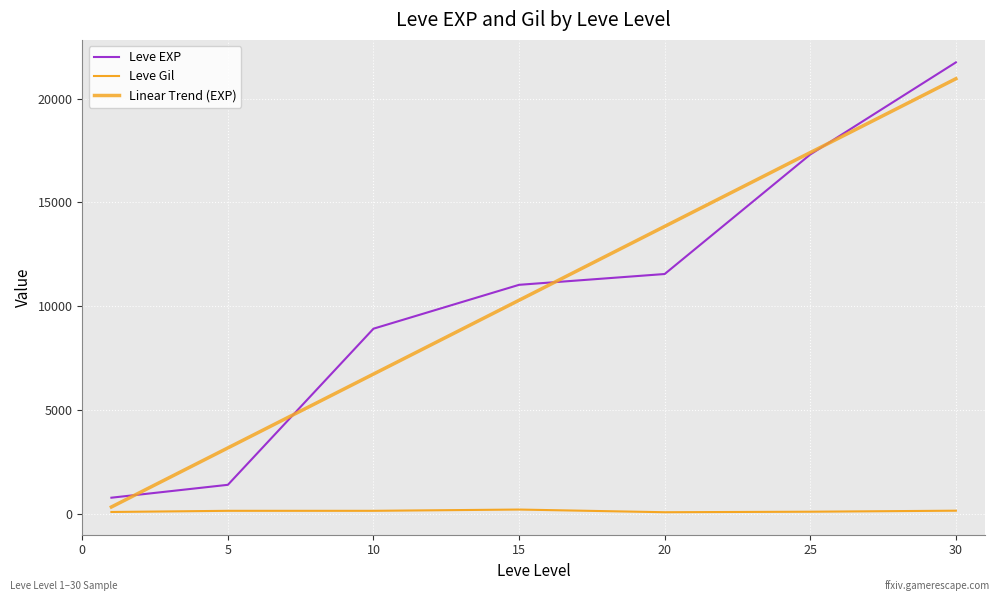

True or false: Leve EXP has more than 2 points higher than both neighbors.

False